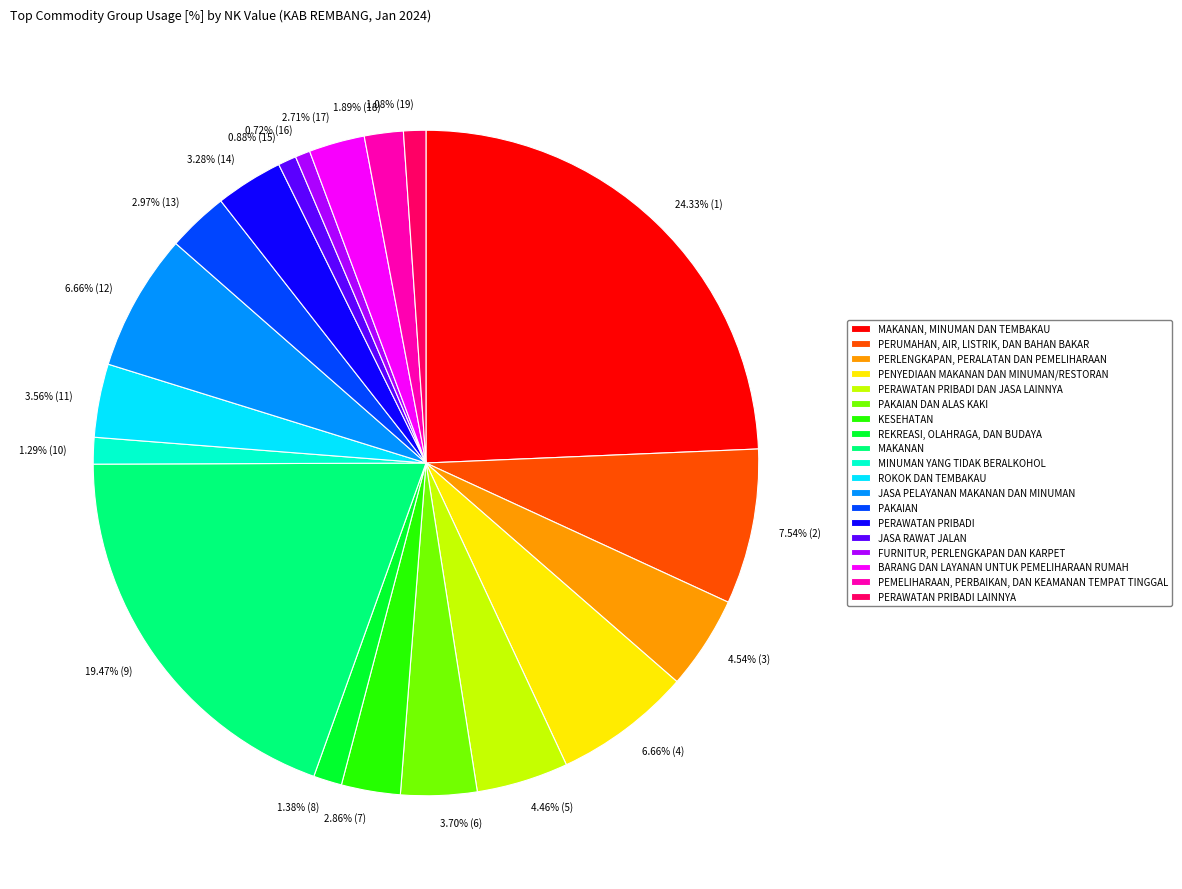

What is the largest slice in the pie chart?

MAKANAN, MINUMAN DAN TEMBAKAU